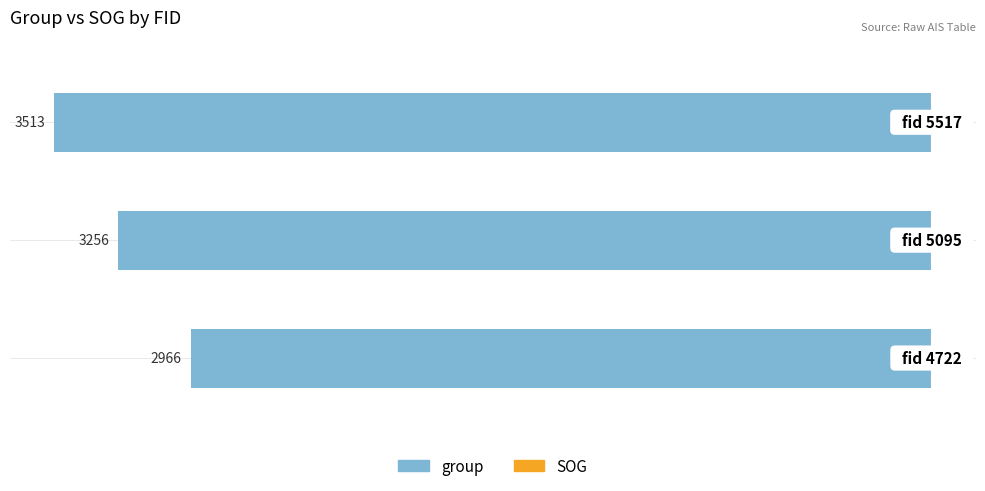

At how many categories does at least one series exceed -3017?

3